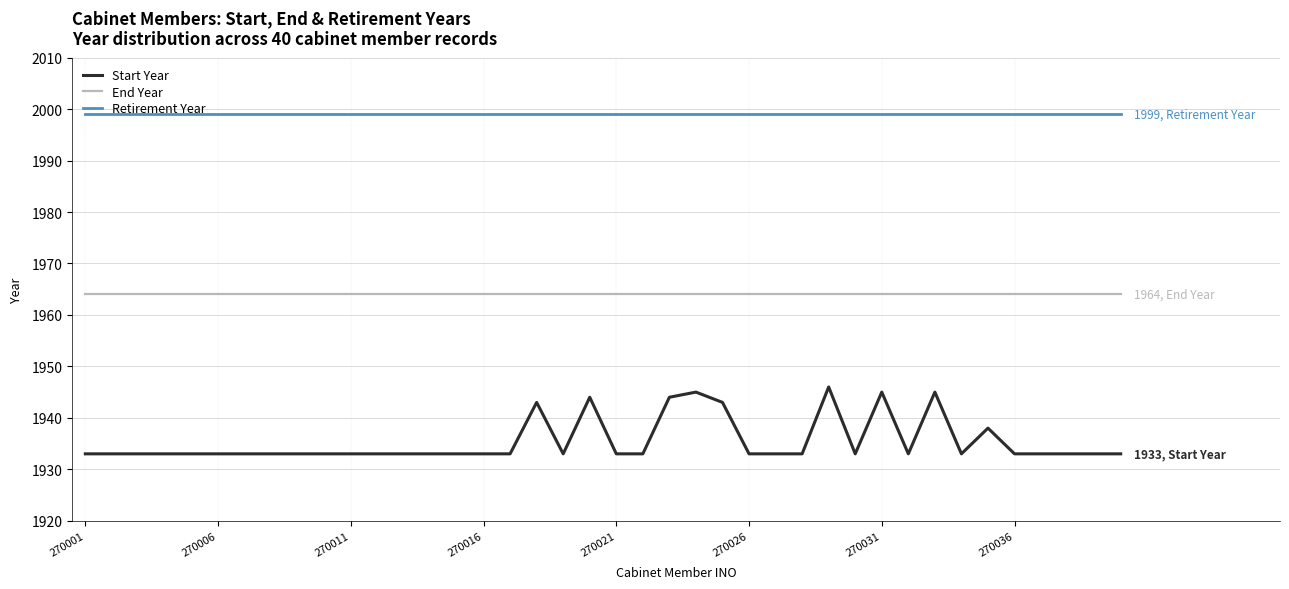

What is the sum of all Start Year values?

77416